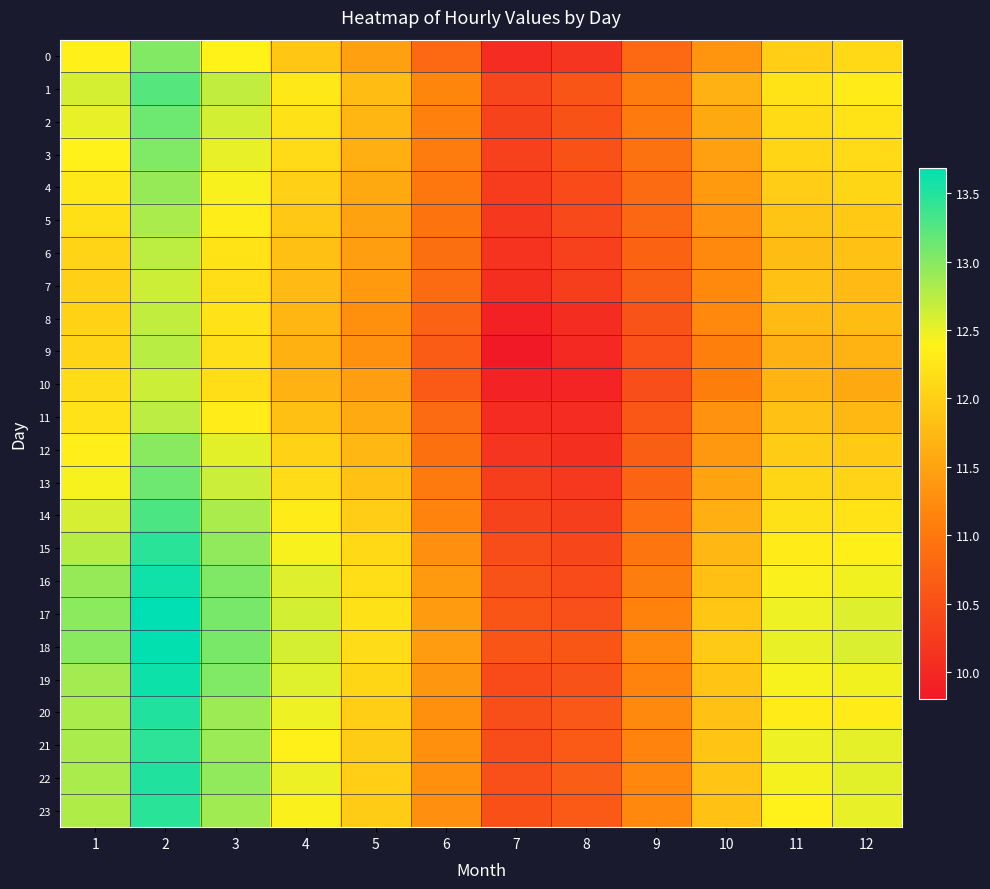

At how many categories does at least one series exceed 12?

7